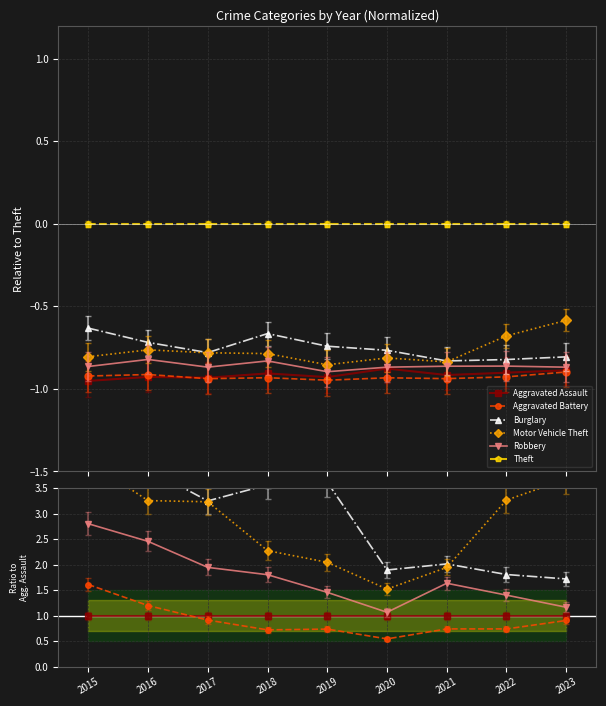

True or false: Aggravated Battery and Robbery intersect in this chart.

False